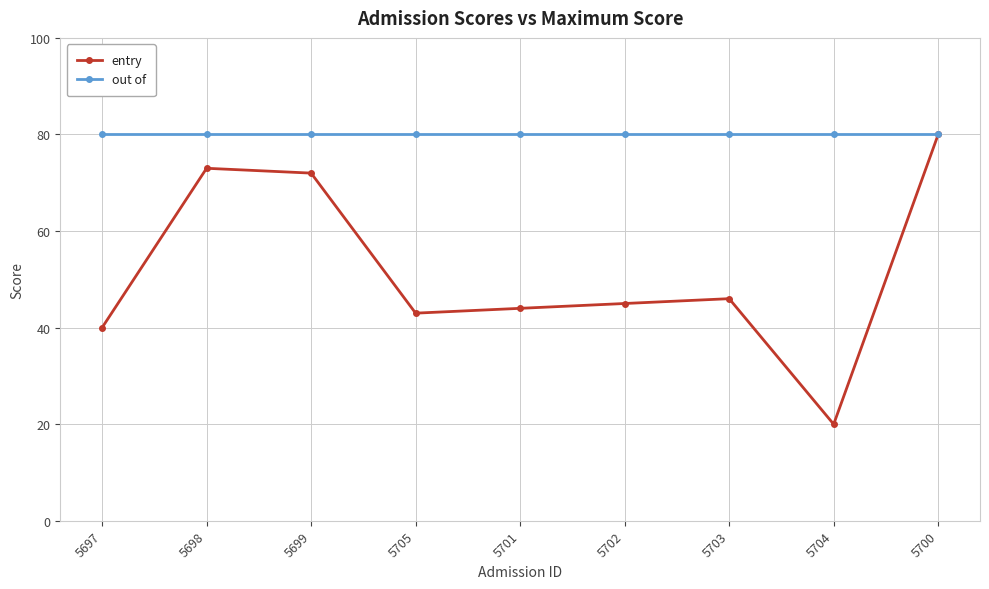

Where is the first local minimum for entry?

5705